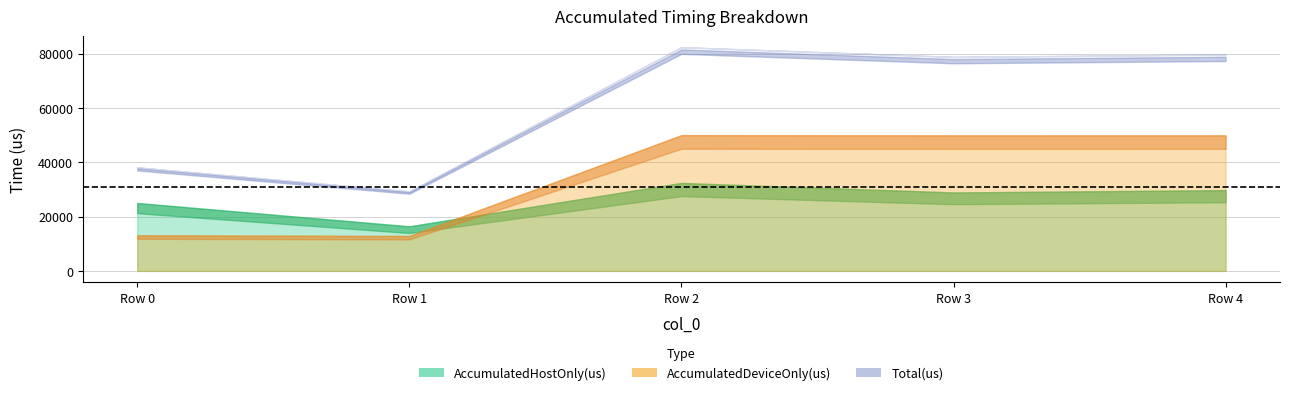

Reading left to right, transcribe all the data shown in this chart.

AccumulatedHostOnly(us): 24992.9	16409.1	32375.8	28868.9	29726.3
AccumulatedDeviceOnly(us): 13117.1	12860.9	49957.2	49889.1	49893.7
Total(us): 38110.0	29270.0	82333.0	78758.0	79620.0